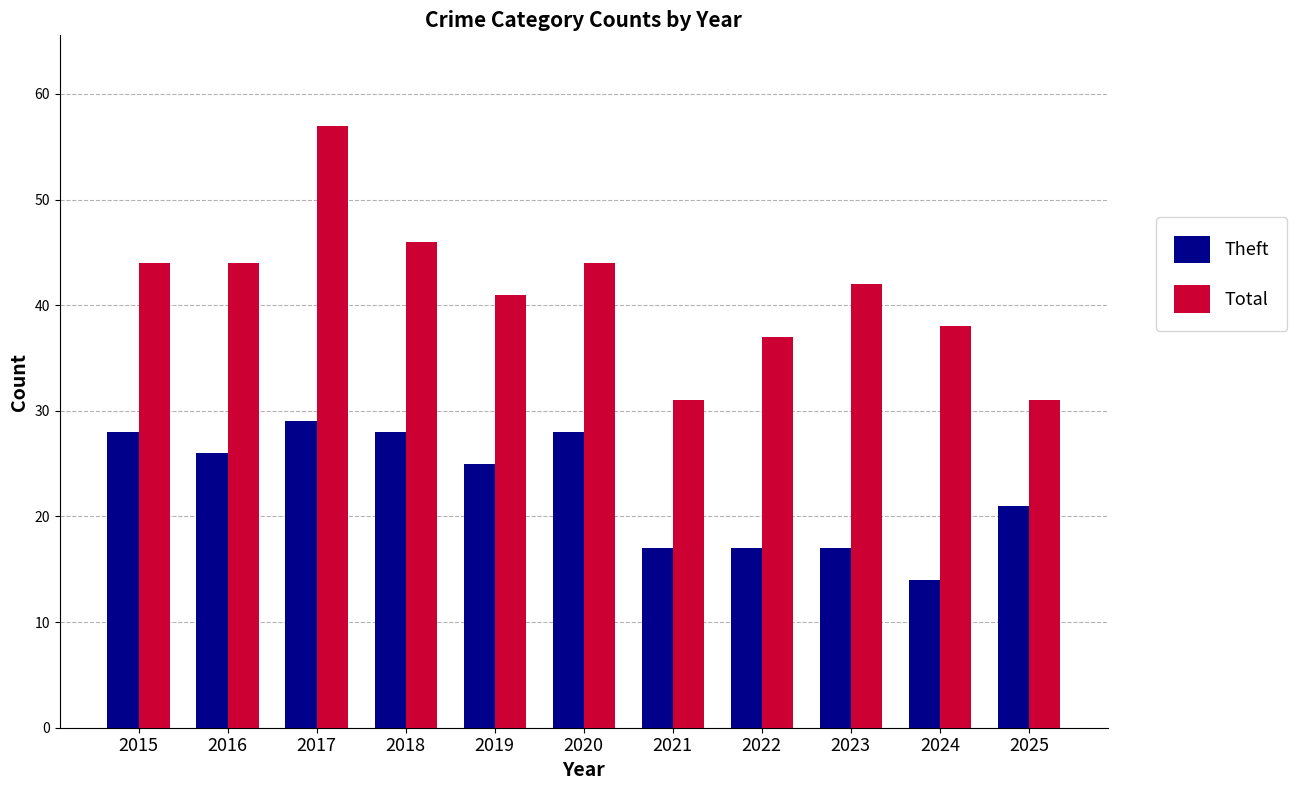

At which category is the sum across all series the highest?

2017